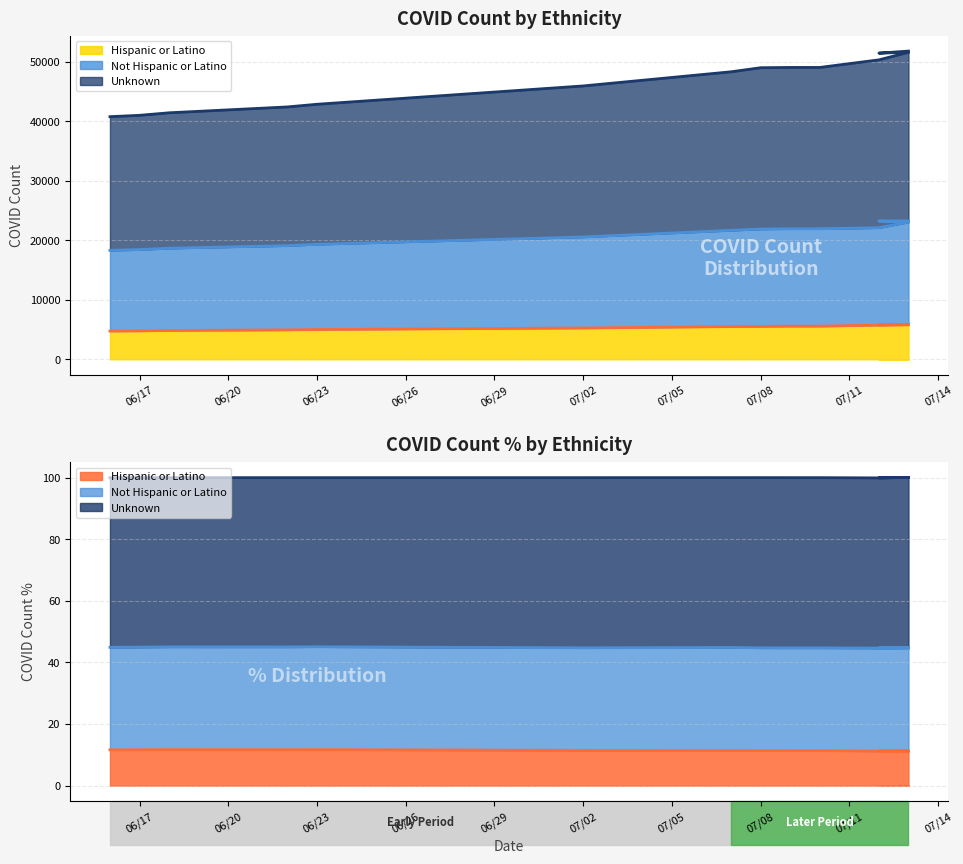

True or false: Hispanic or Latino and Not Hispanic or Latino cross at least once.

False